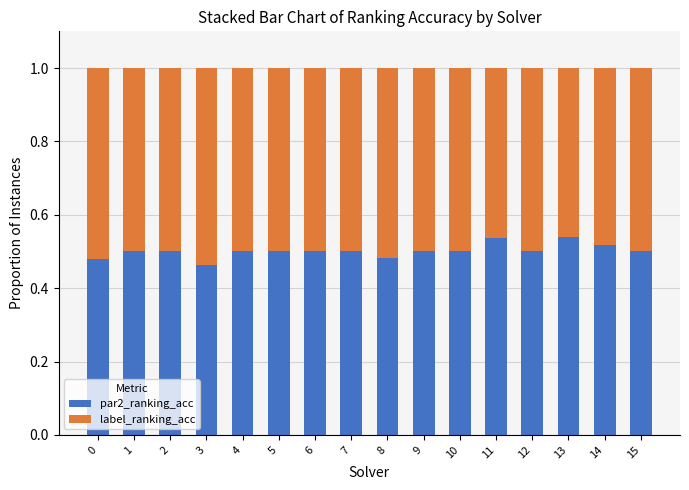

The par2_ranking_acc series shows 0.9 at 5. True or false?

False